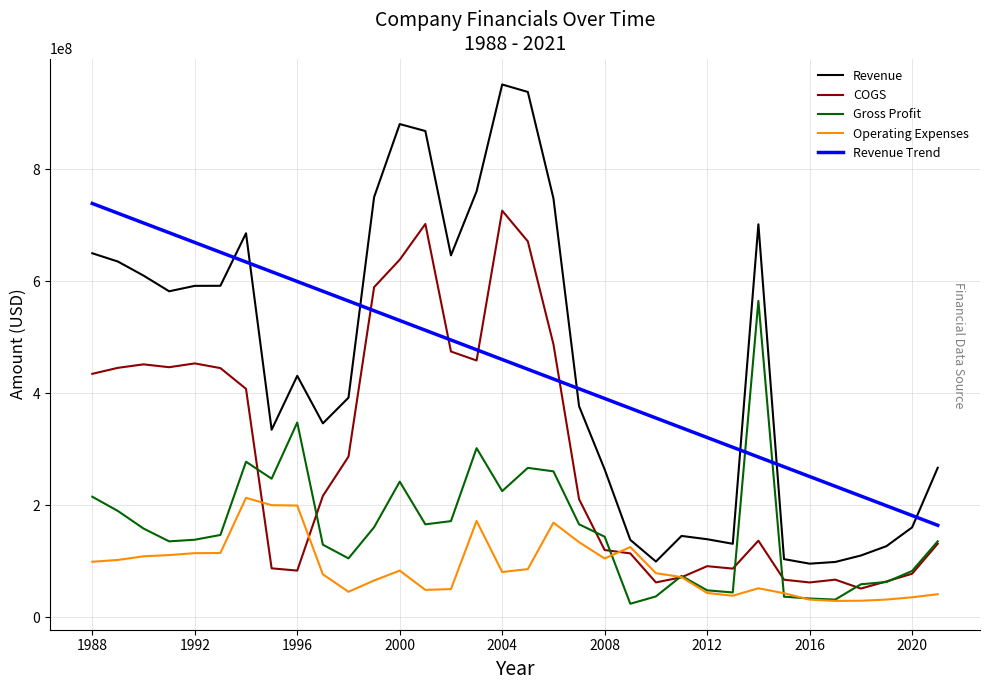

Where is the first local maximum for Revenue?

1994